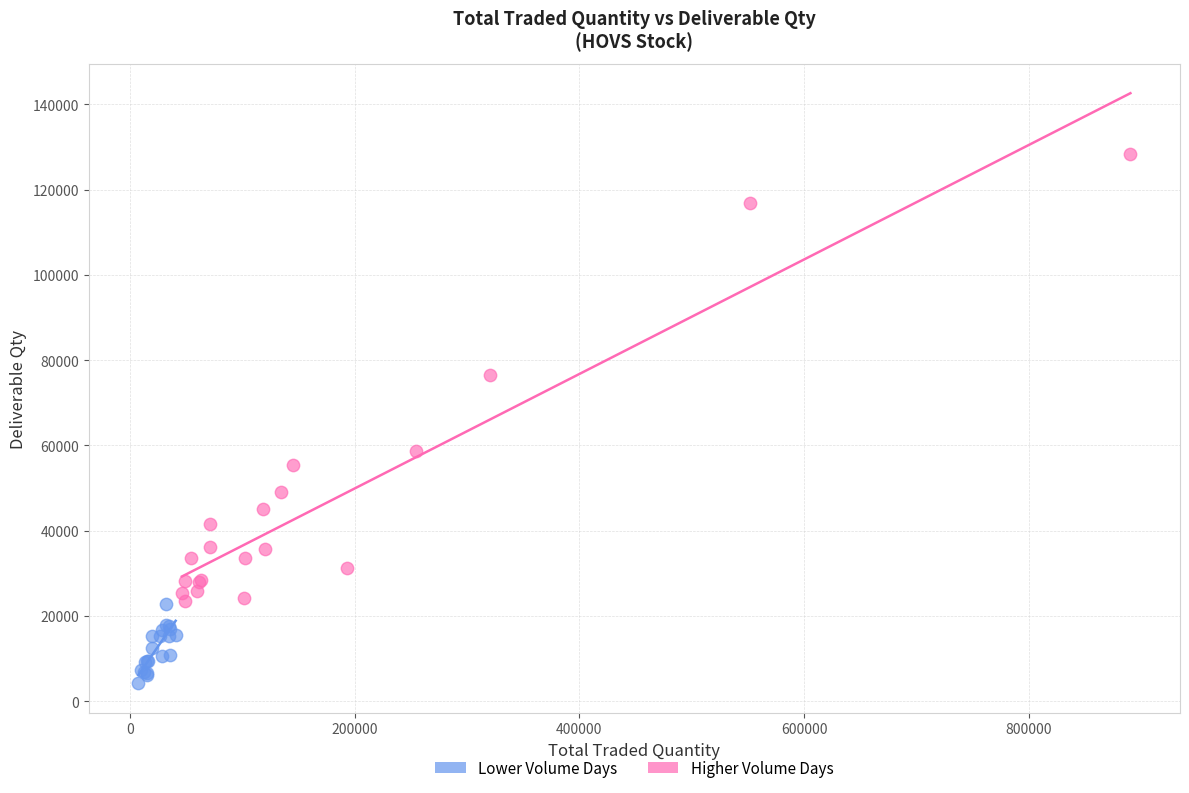

Which series has the largest Y range (max minus min)?

Higher Volume Days